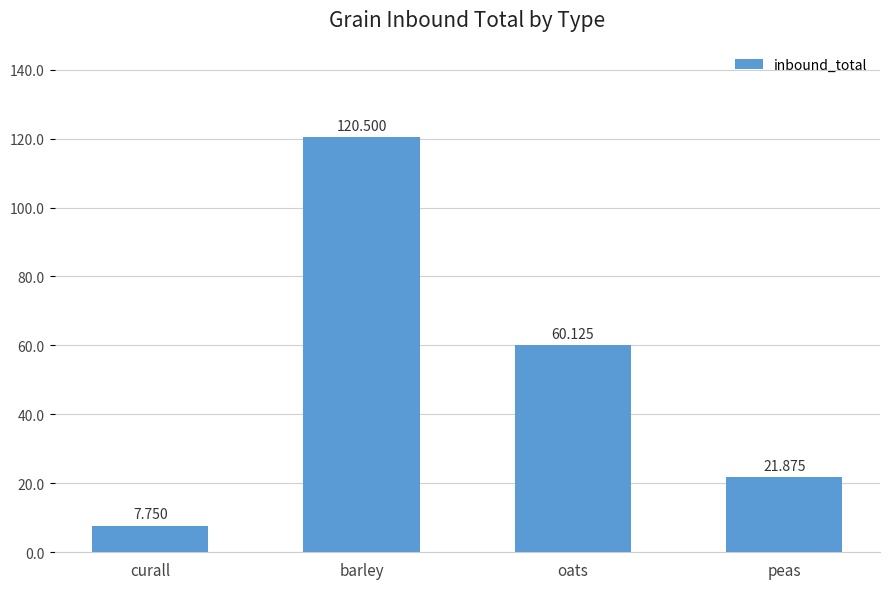

Rank the categories by value from lowest to highest.

curall, peas, oats, barley